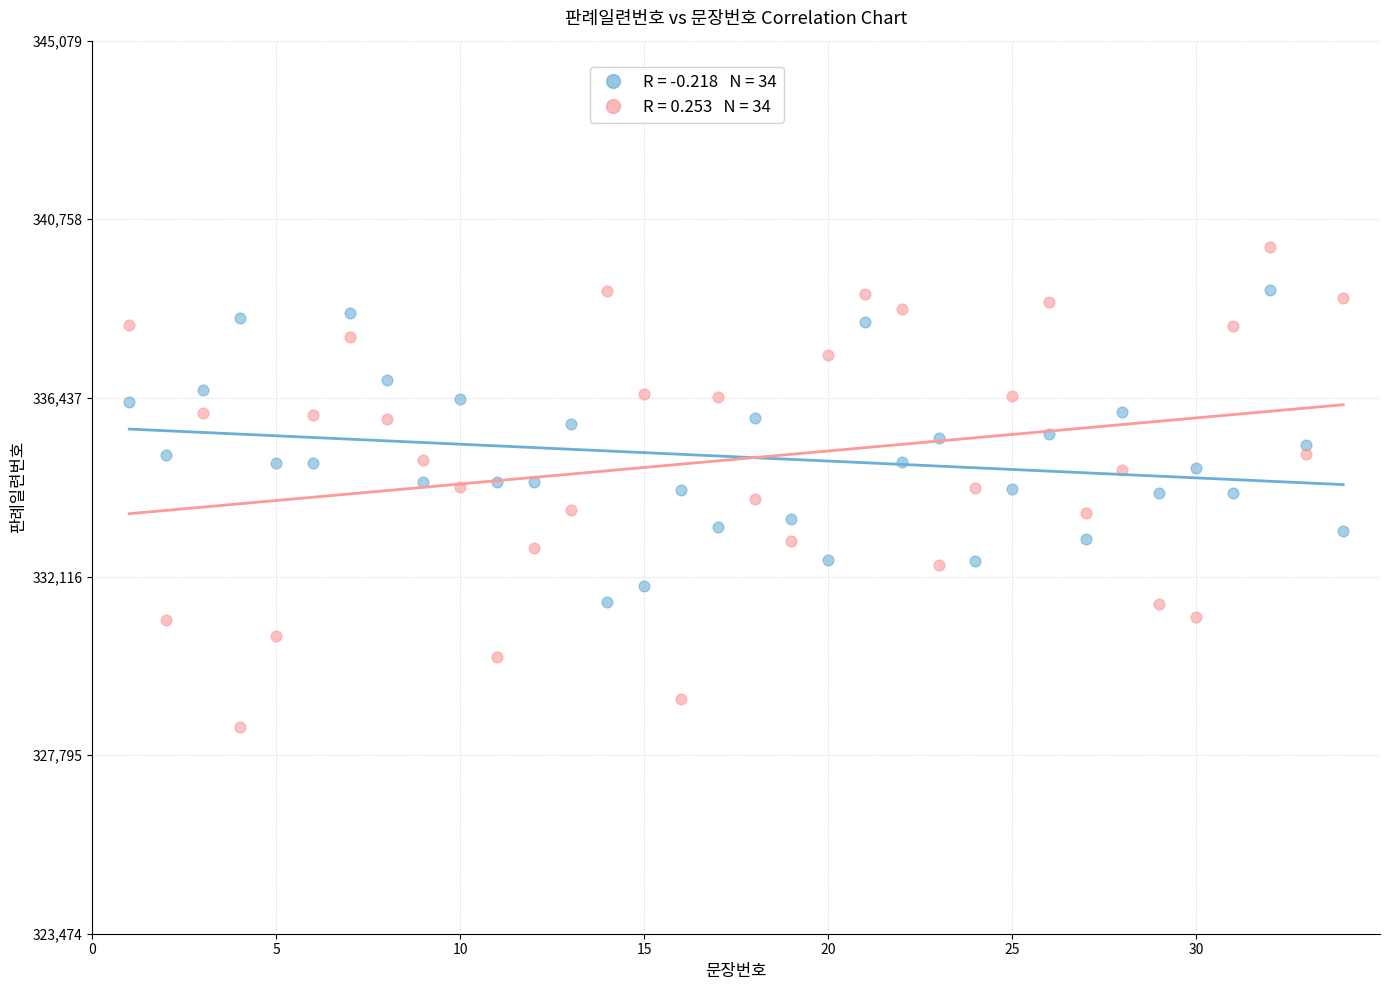

Across all data points, what is the range of Y values (max minus min)?

11605.7